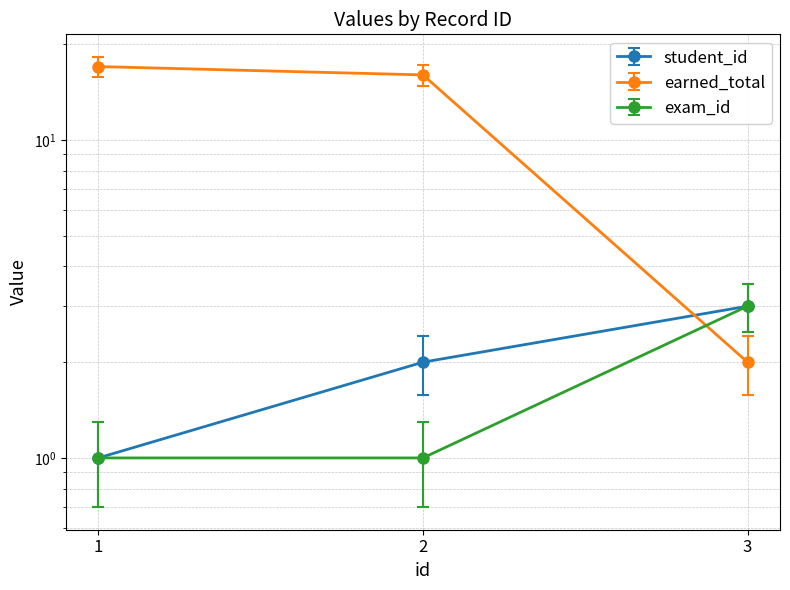

What is the difference between the highest and lowest values at 1?

16